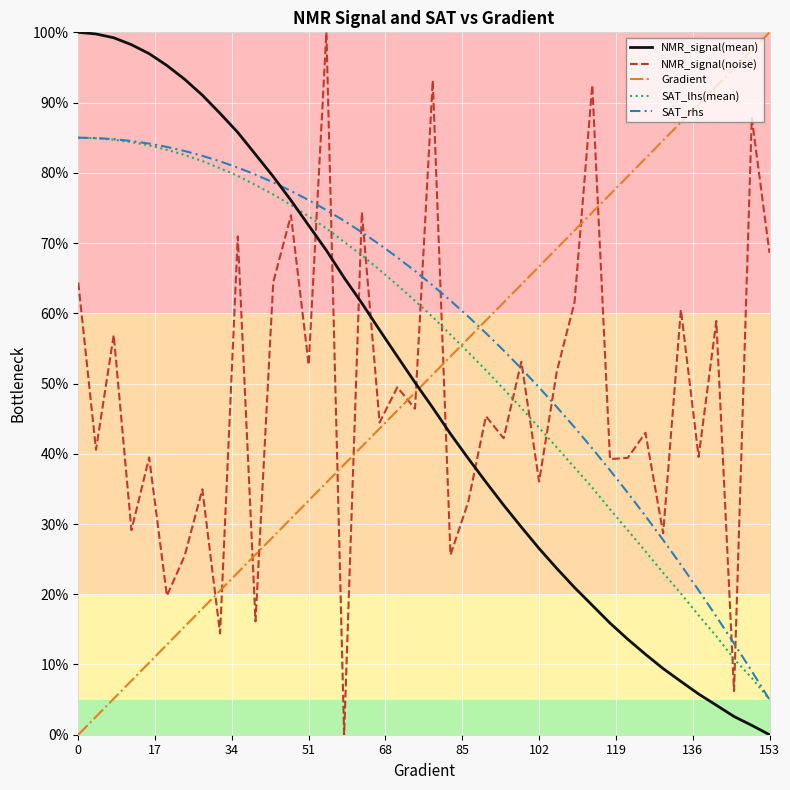

What is the minimum value for SAT_lhs(mean)?

5.0